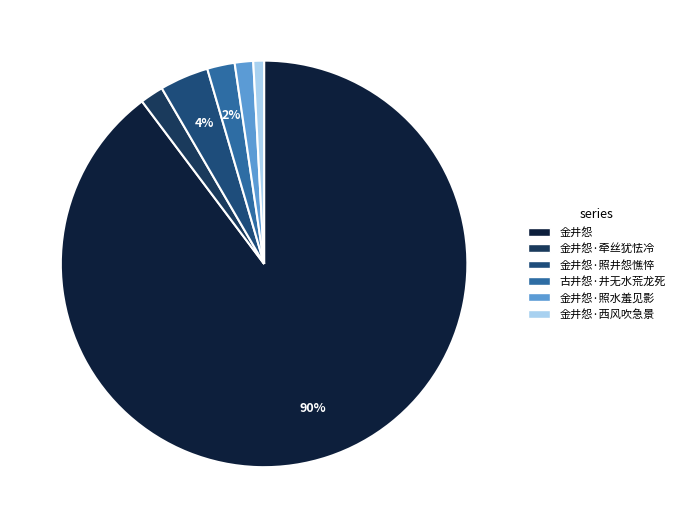

Combined, what portion of the pie is 金井怨 and 金井怨·照井怨憔悴?

93.6%